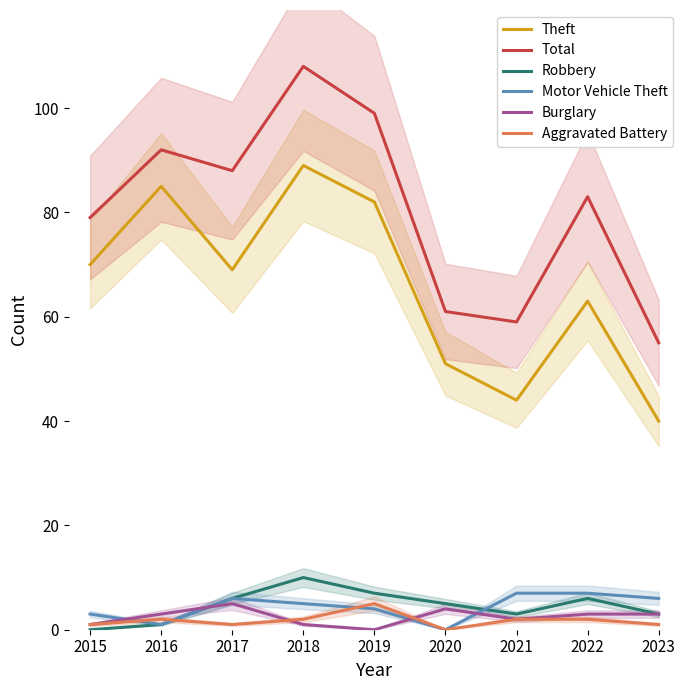

What is the total value across all series at 2019?

197